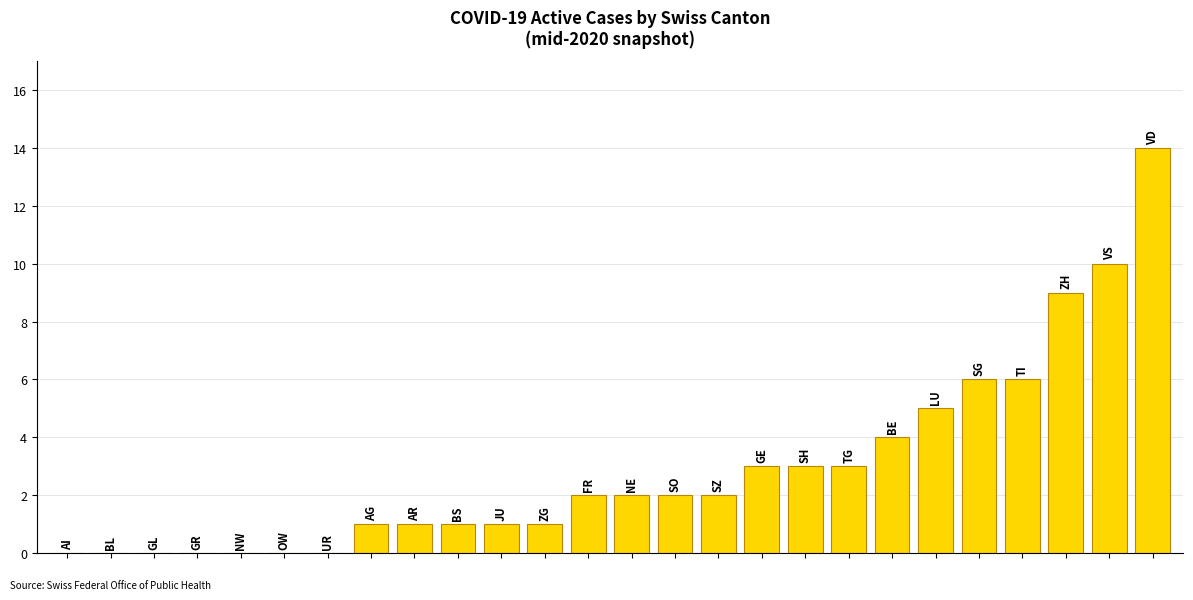

What is the maximum value shown in the chart?

14